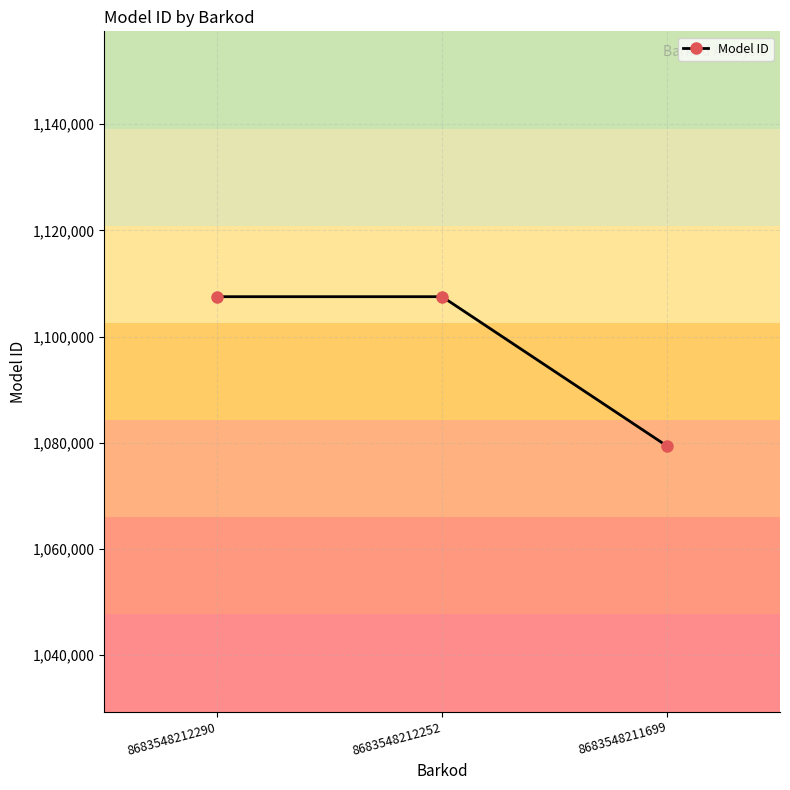

How many categories are shown in the chart?

3